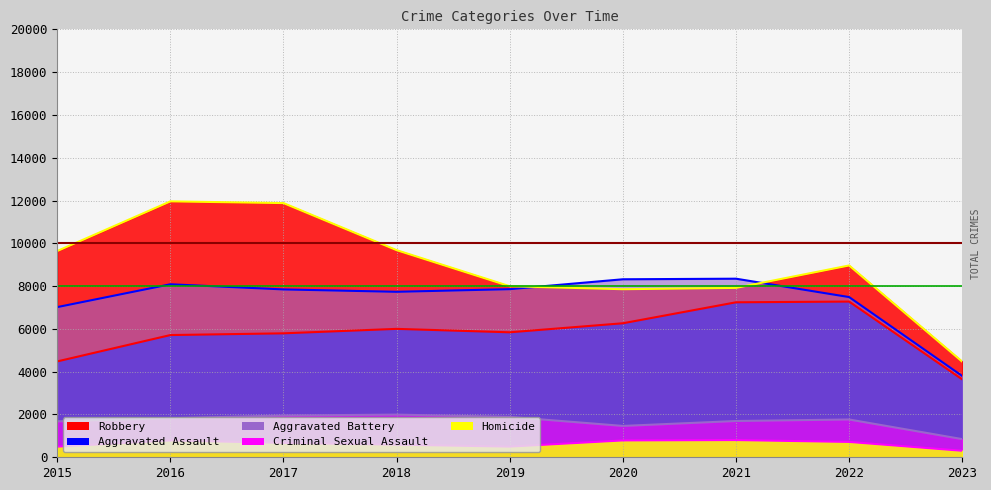

What is the difference between the second highest and minimum values in the Robbery series?

7412